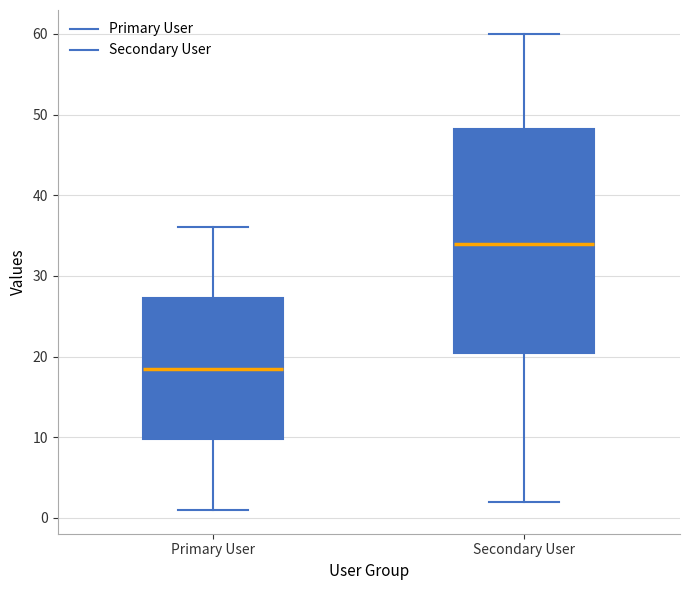

Which box is the tallest, from its lower edge to its upper edge?

Secondary User